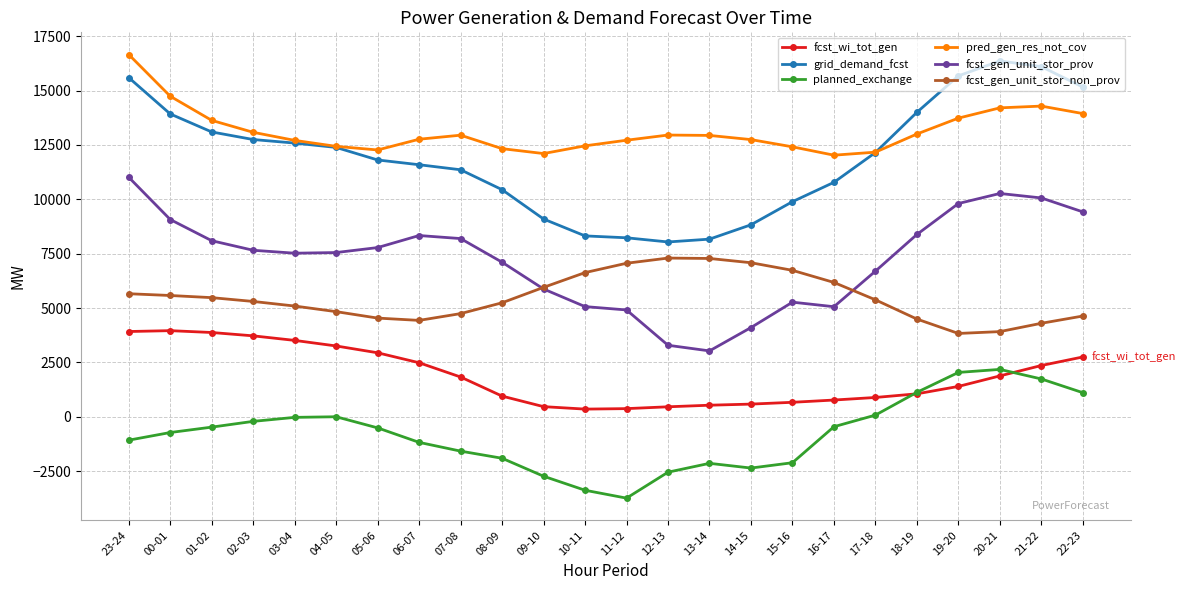

Which label corresponds to the largest value in the chart?

23-24